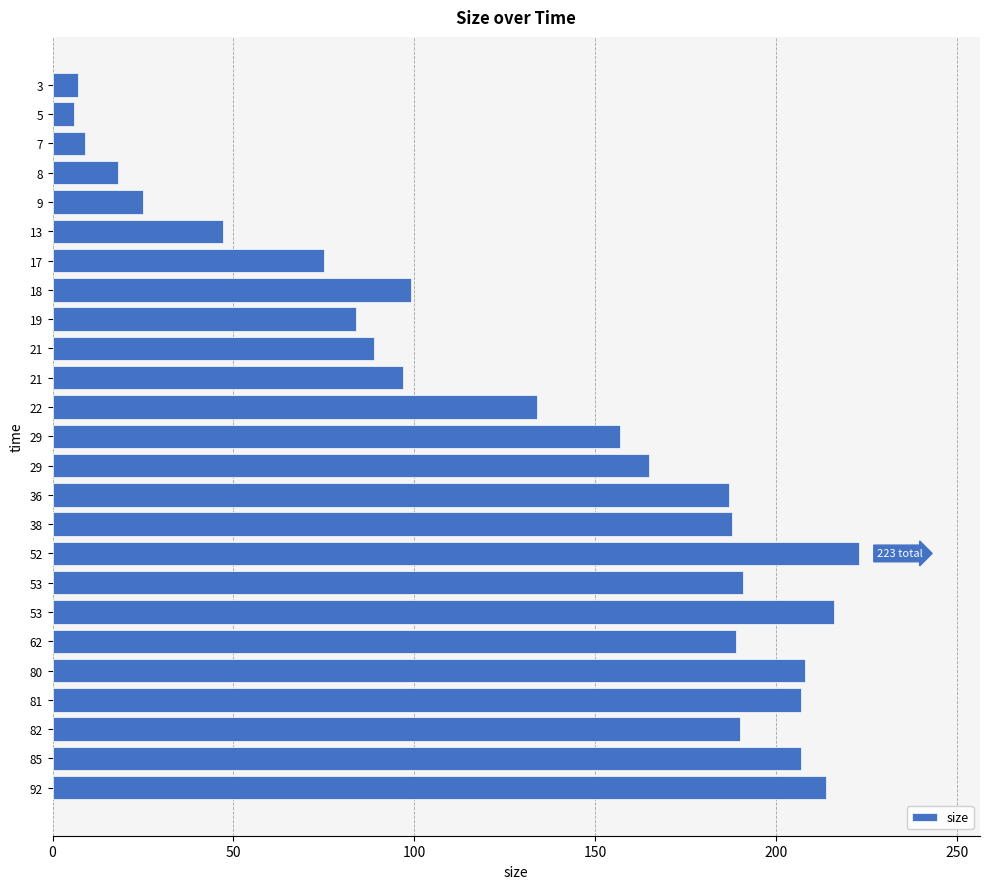

How many categories are shown in the chart?

25